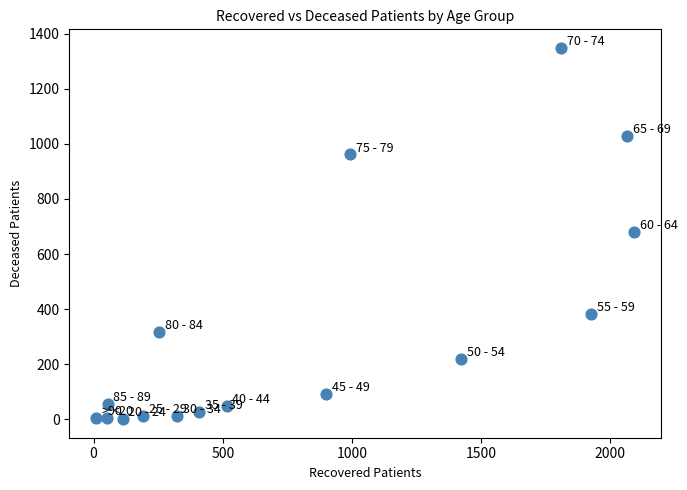

What is the range of X values (max minus min)?

2083